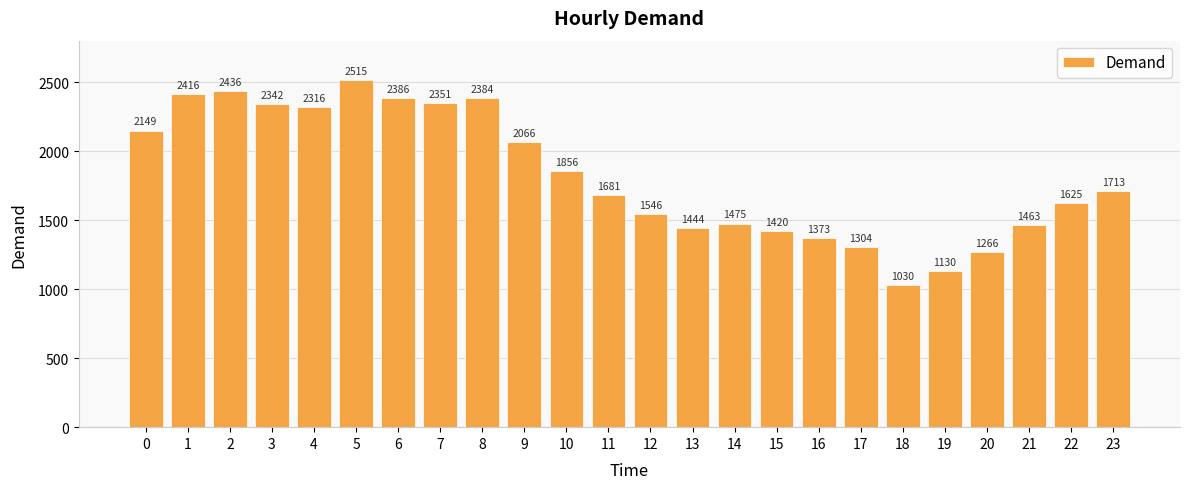

Is it true that the value at 17 is 1304?

True